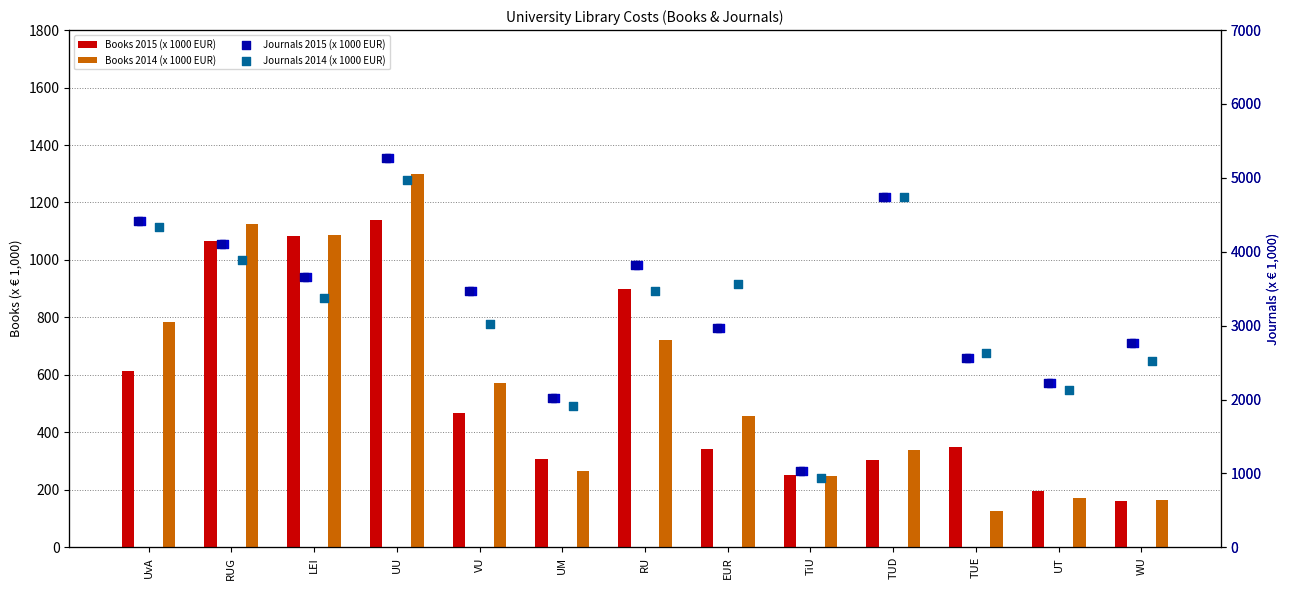

Which series has the largest Y range (max minus min)?

Journals 2015 (x 1000 EUR)